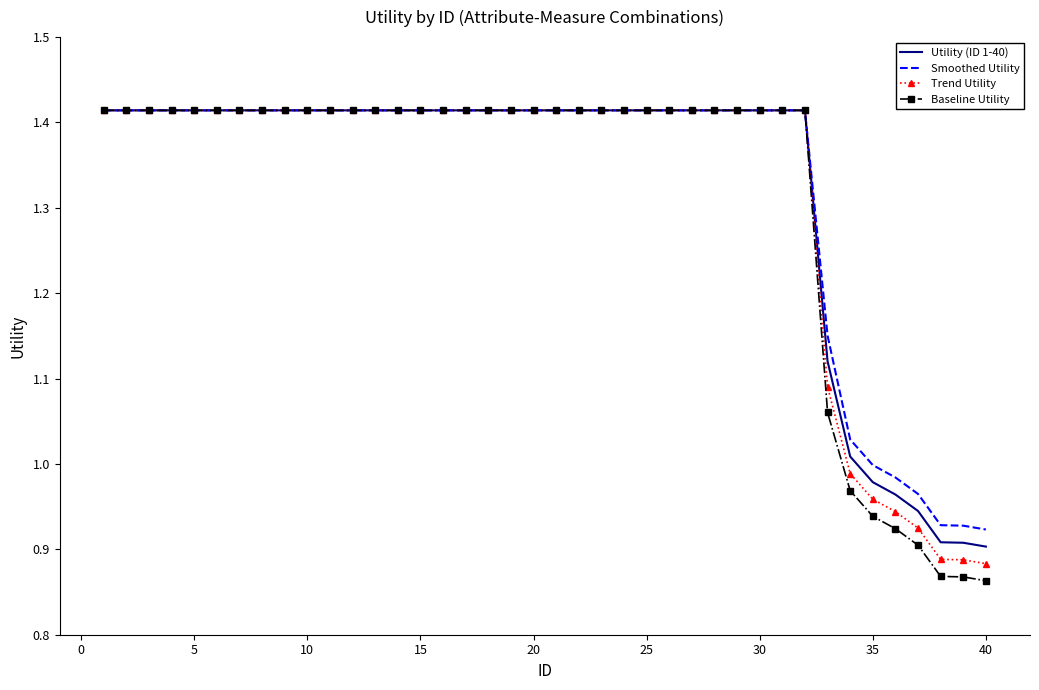

Which series has the widest spread of values?

Baseline Utility